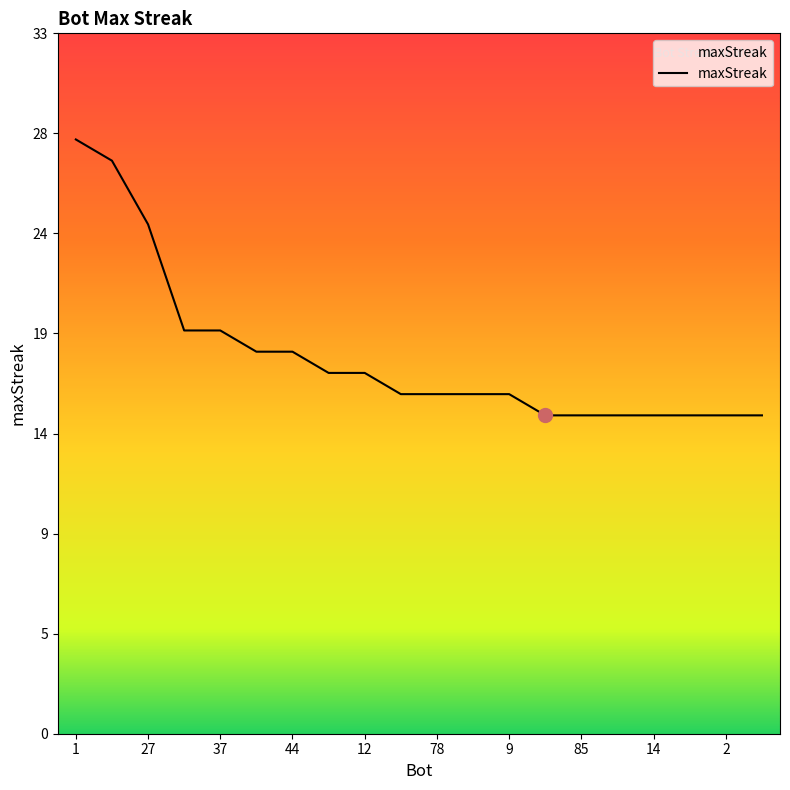

What is the value of the 17th point from the left?

15